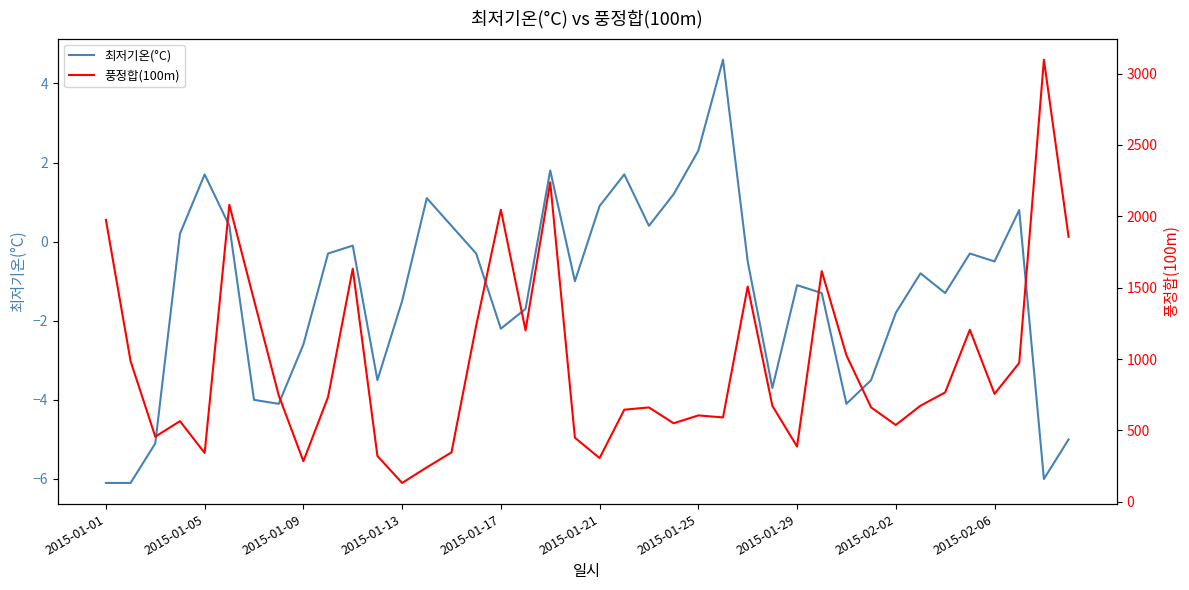

Is it true that 최저기온(°C) equals -9.2 at 38?

False